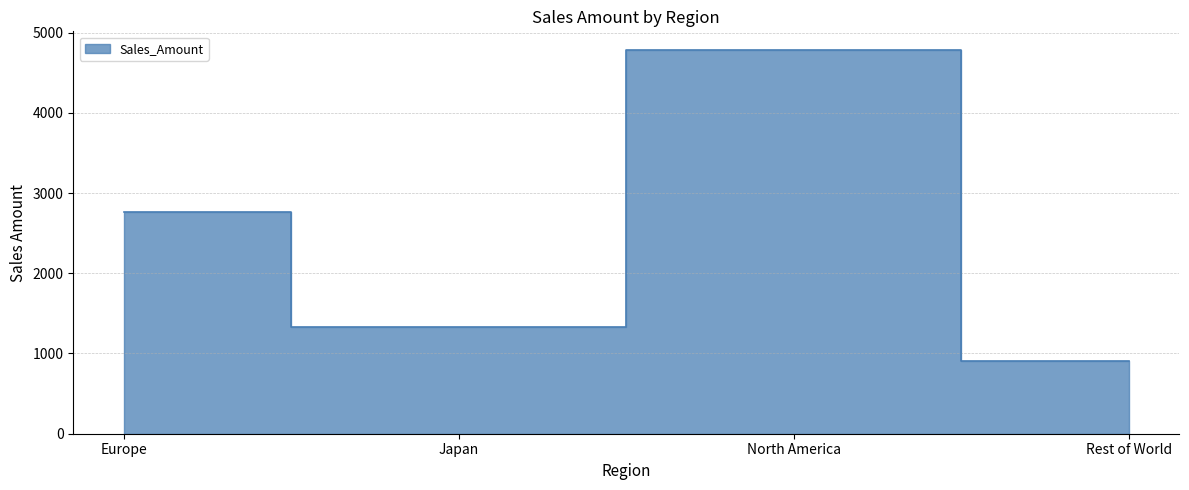

What is the difference between the second highest and minimum values?

1855.1